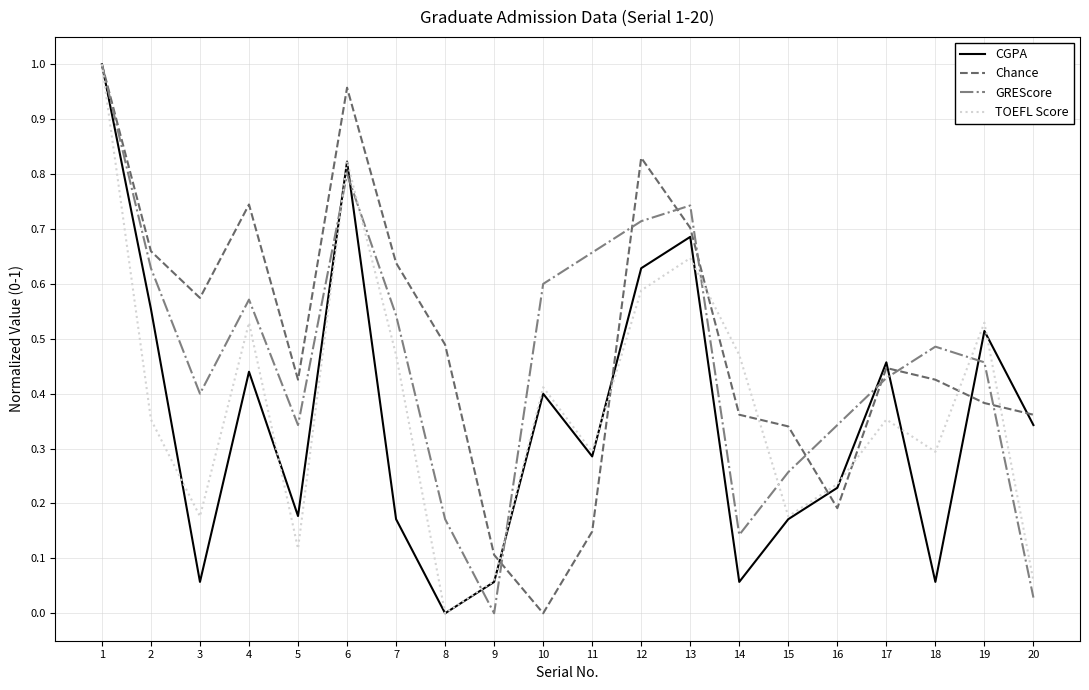

Which series changed the most between 8 and 12?

CGPA